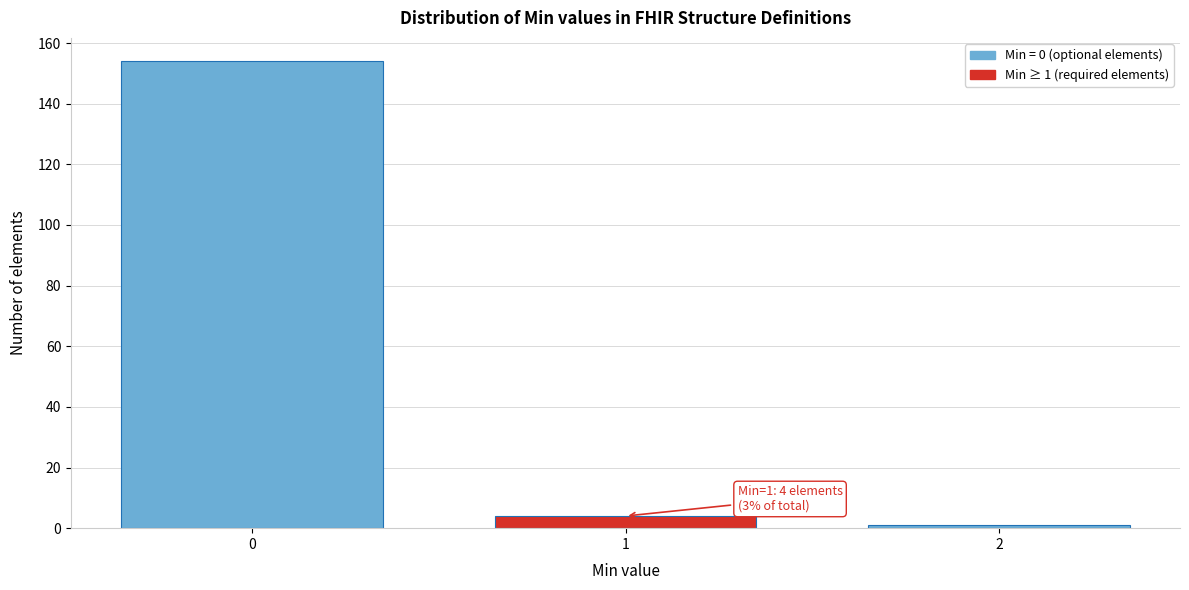

Reading right to left, extract all data points from this chart.

2=1	1=4	0=154